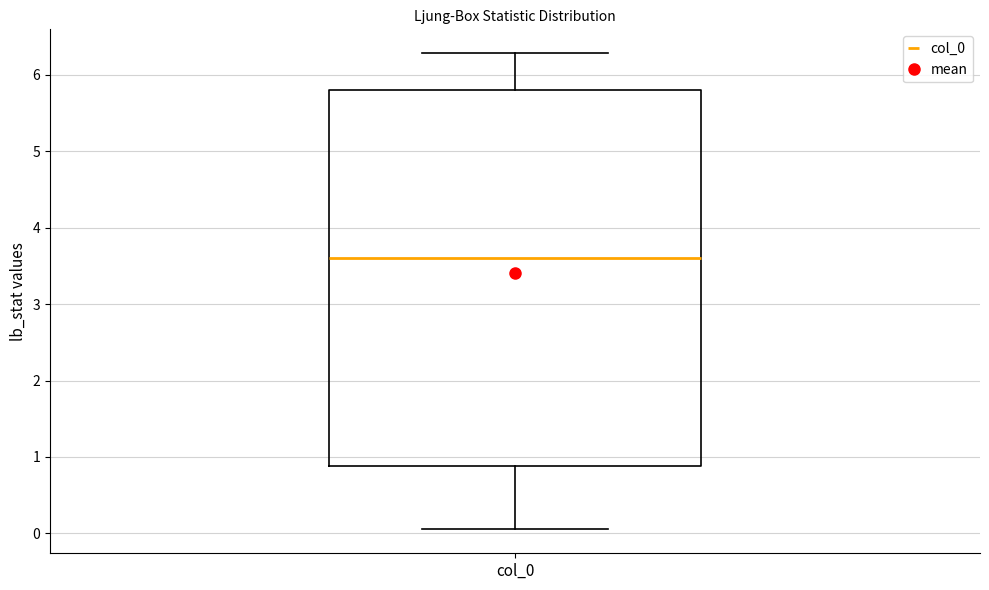

Read this box plot against the y-axis: the position of the median line, the range covered by the box, and the ends of both whiskers. The values are not printed on the chart, so give them approximately, as read against the axis.

median 3.6, box 0.9 to 5.8, whiskers 0.1 to 6.3